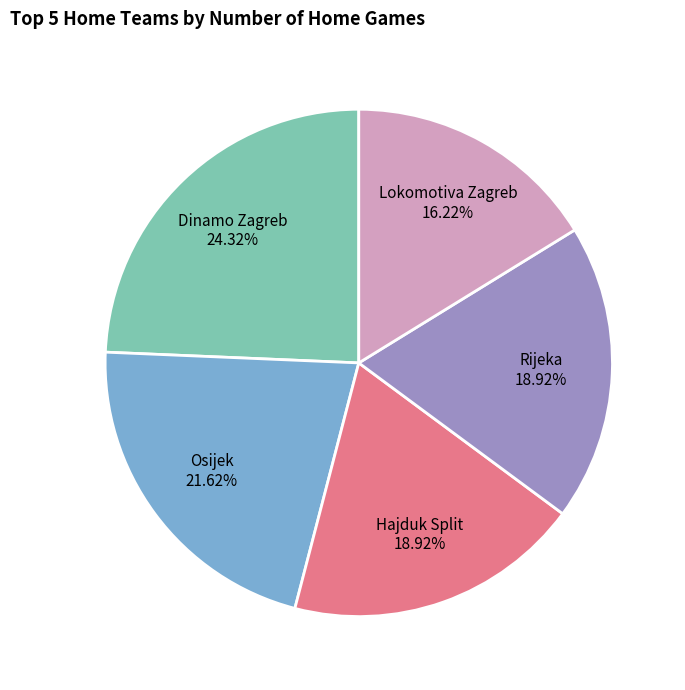

Does any single category account for the majority?

No